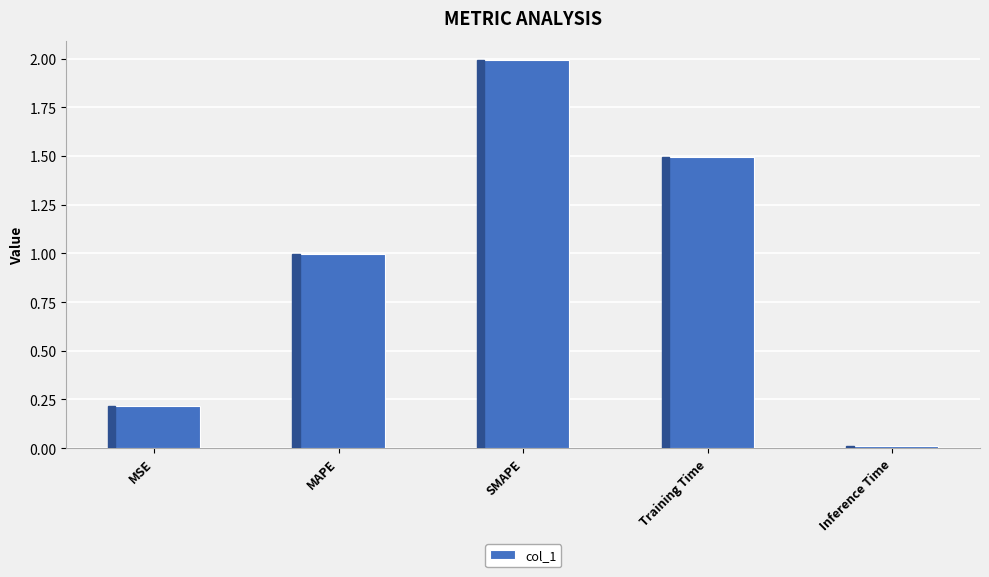

What position from the left is MSE?

1